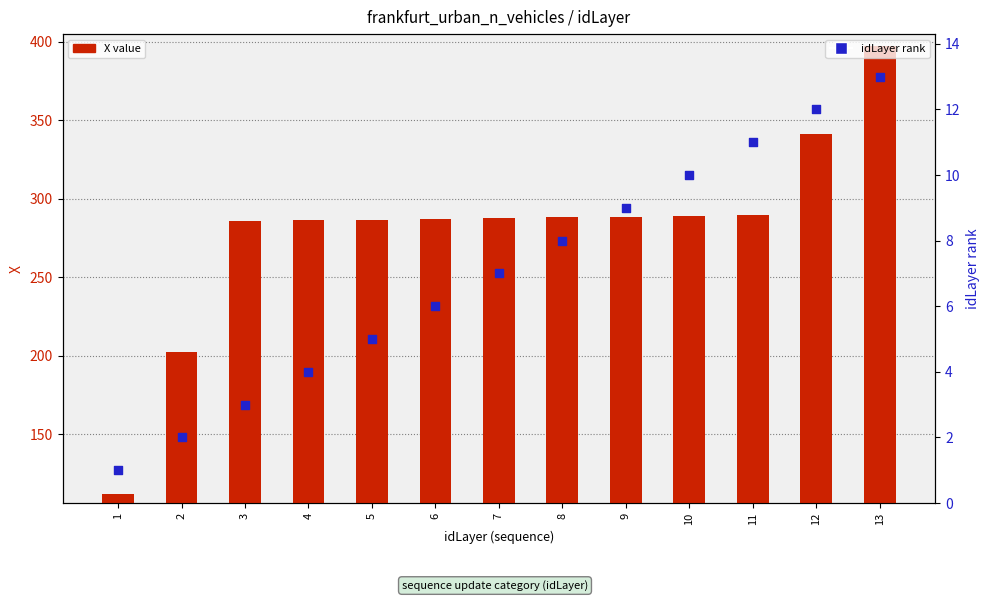

Which series has the largest total across all categories?

X value